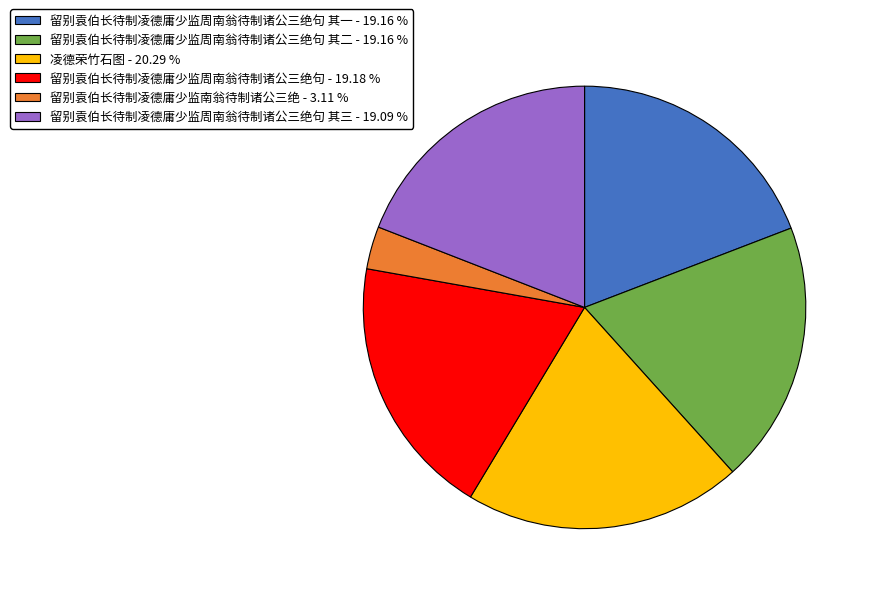

Which slice is the smallest?

留别袁伯长待制凌德庸少监南翁待制诸公三绝 - 3.11 %